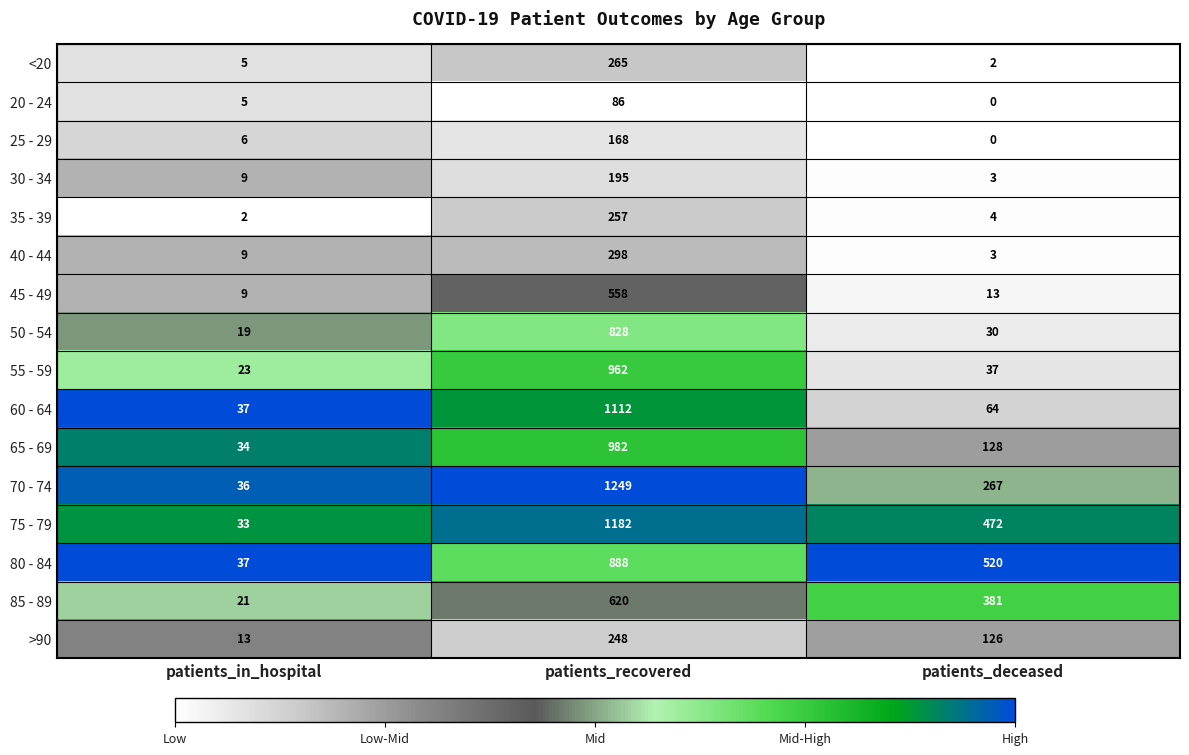

Between patients_in_hospital and patients_deceased, which series saw the biggest shift?

80 - 84